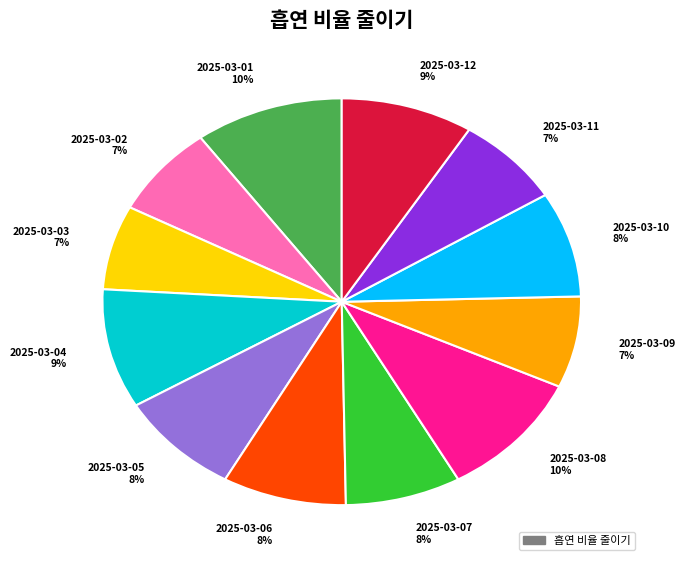

To the nearest percent, what is the difference between the 2025-03-01 and 2025-03-11 slice percentages?

3%